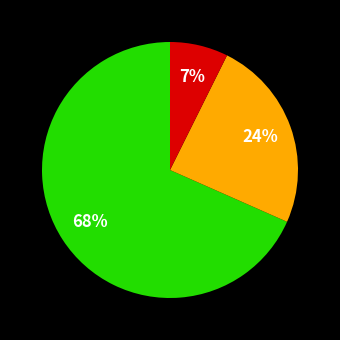

Does any single category account for the majority?

Yes